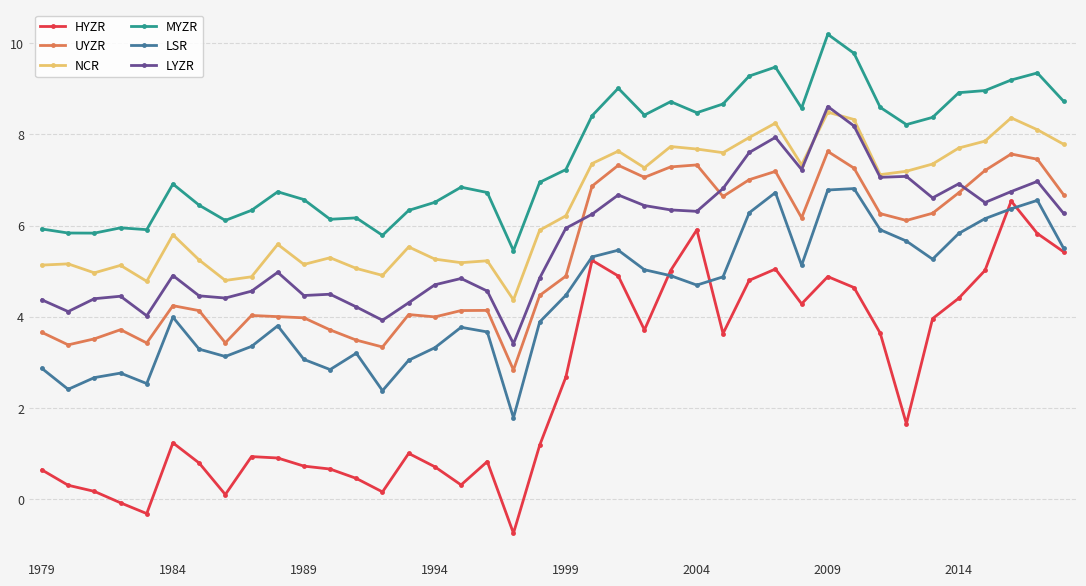

True or false: UYZR and HYZR cross at least once.

False